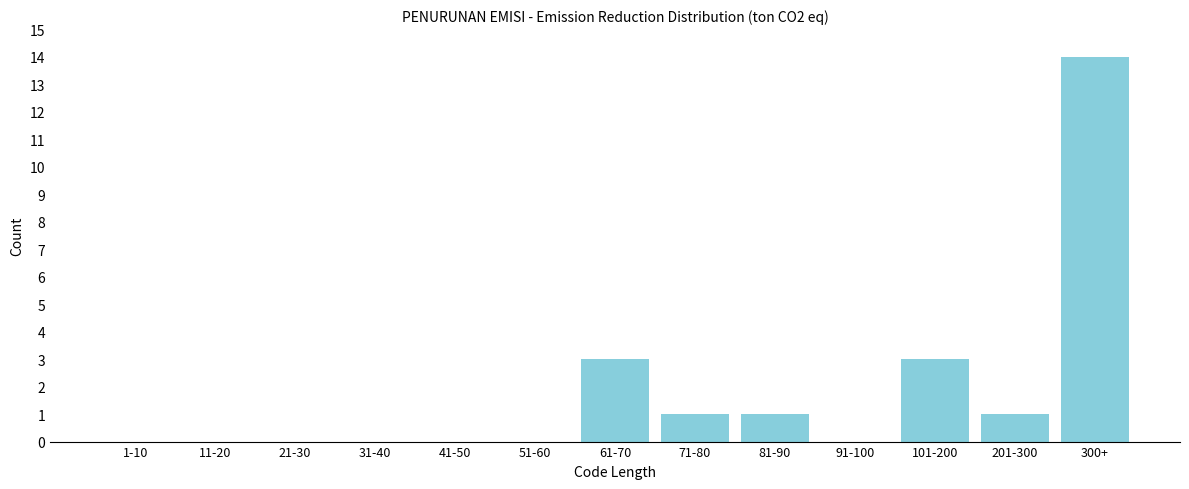

Reading right to left, what are all the values shown in this chart?

300+=14	201-300=1	101-200=3	91-100=0	81-90=1	71-80=1	61-70=3	51-60=0	41-50=0	31-40=0	21-30=0	11-20=0	1-10=0